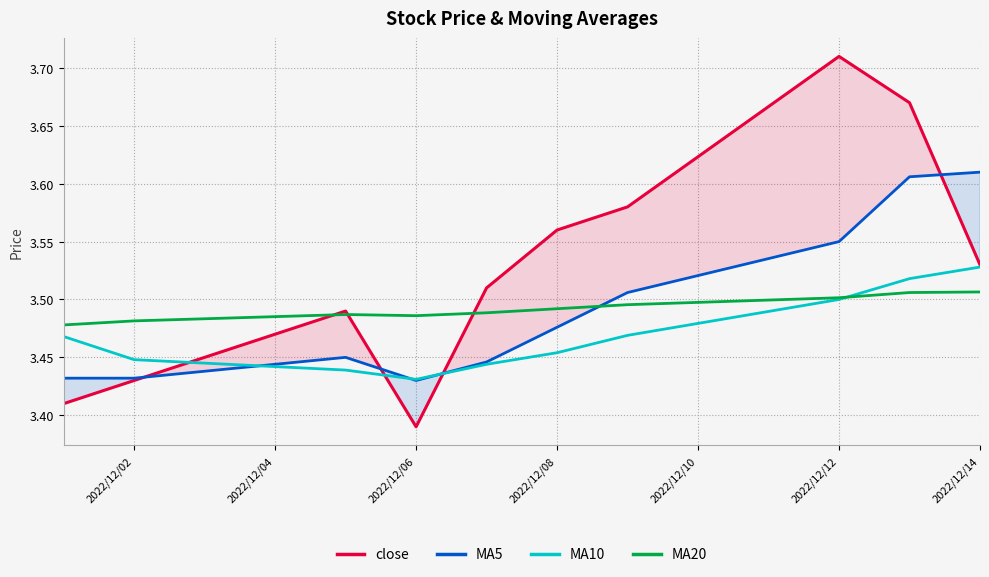

Which series has the widest spread of values?

close